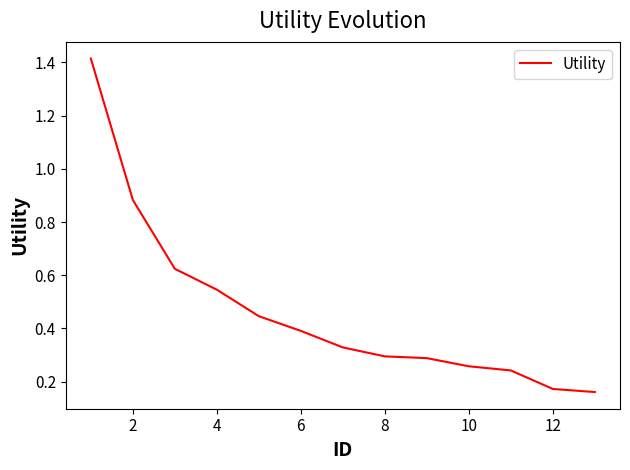

True or false: there are more than 1 points higher than both neighbors.

False